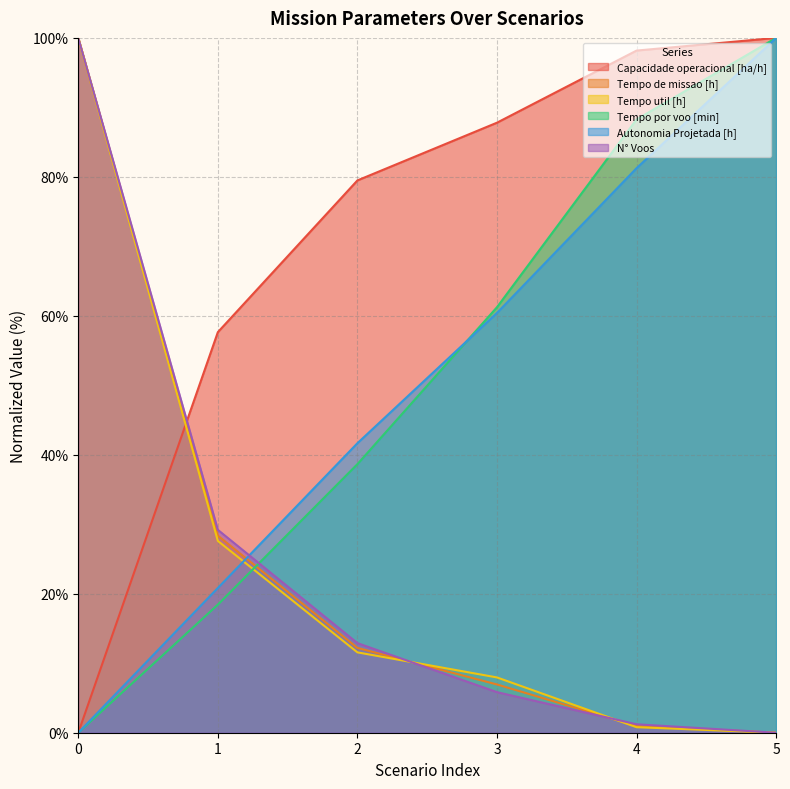

The value of Tempo de missao [h] at 0 is 173.5. True or false?

False